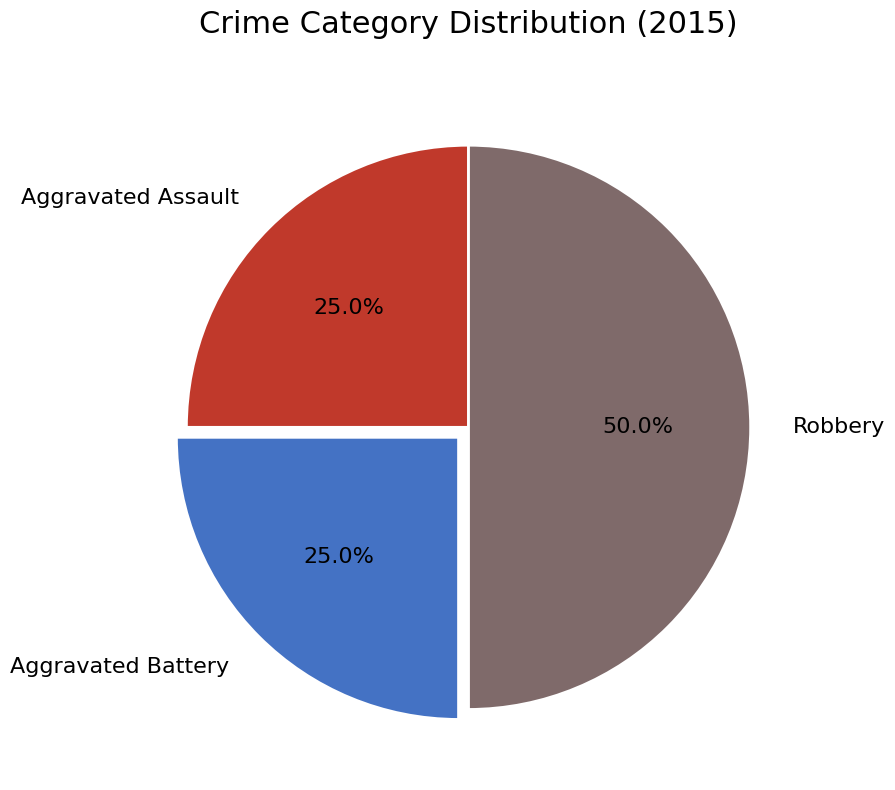

Does Aggravated Assault account for over 50% of the chart?

No